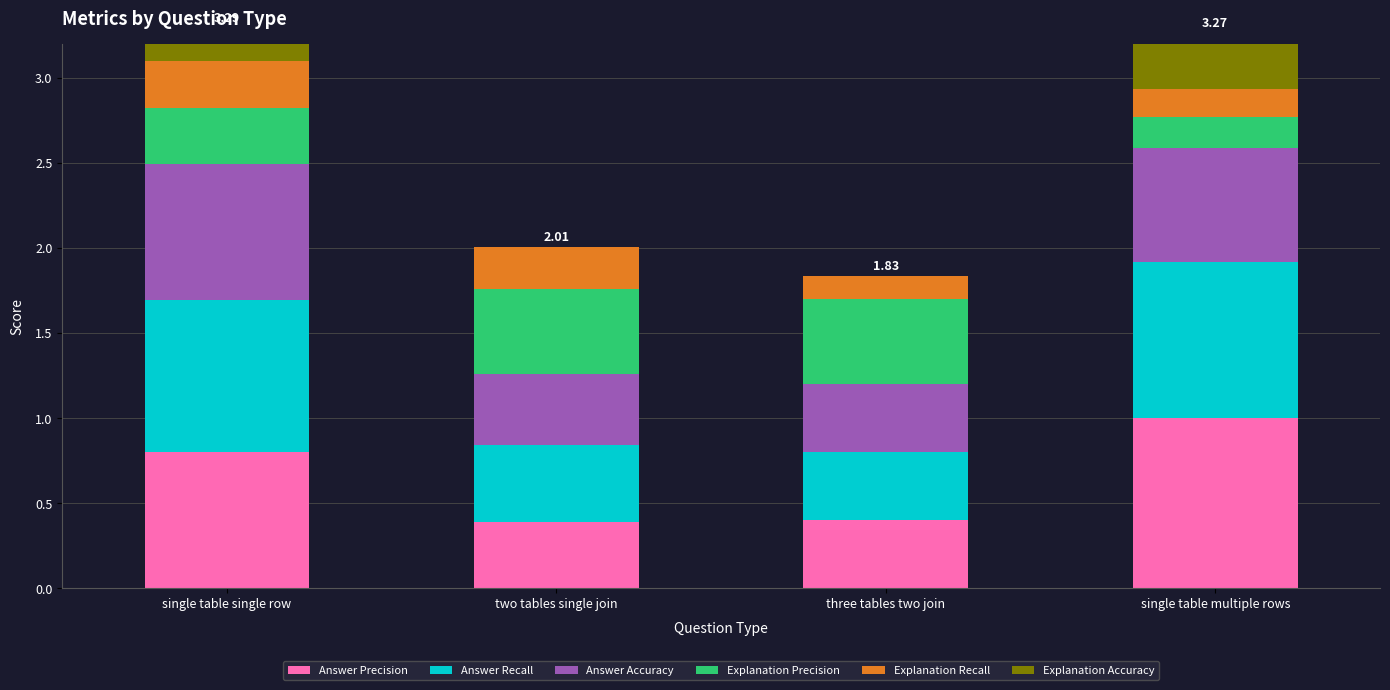

At which category is the sum across all series the highest?

single table single row